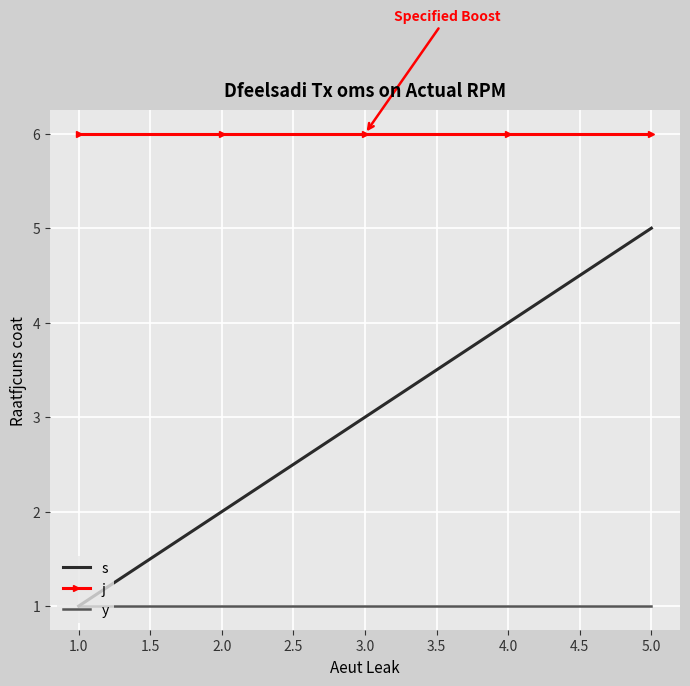

What is the sum of all j values?

30